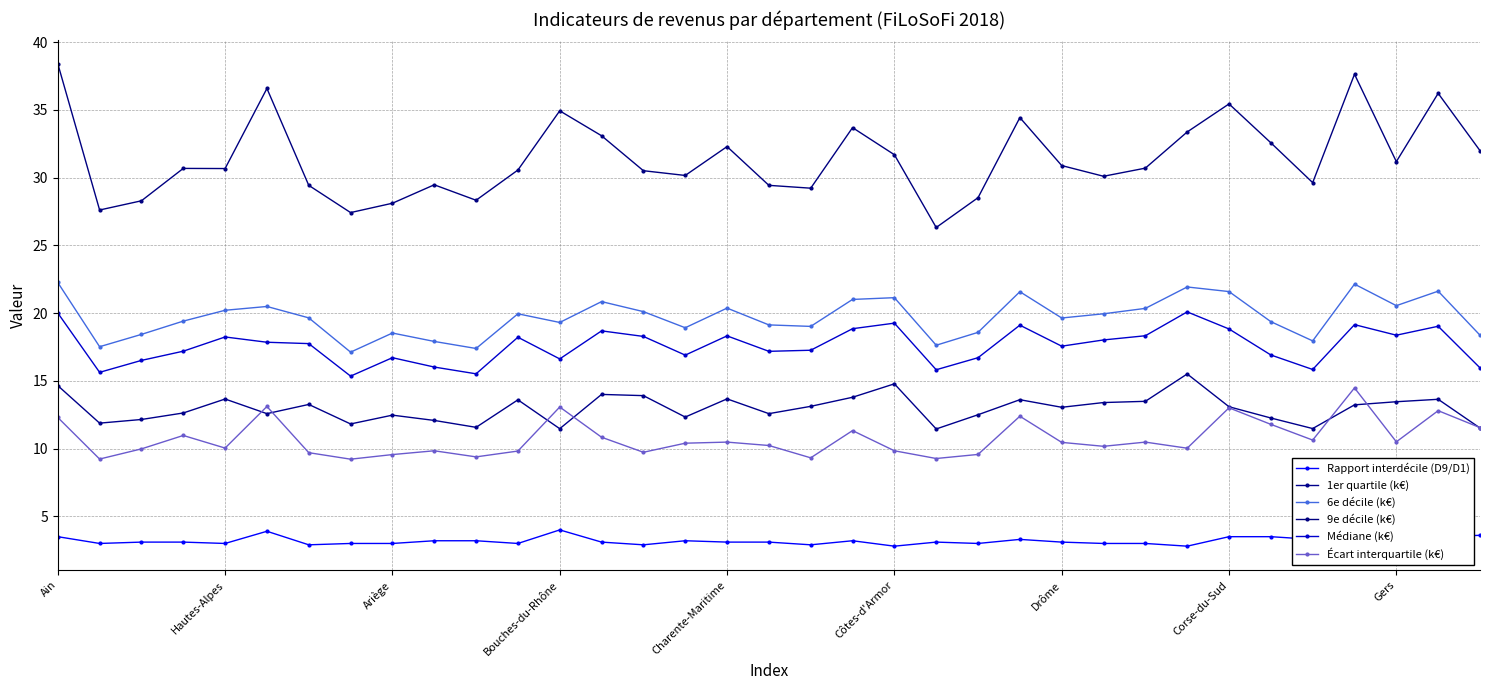

What is the value of the Médiane (k€) point at the 19th from the left?

17.3